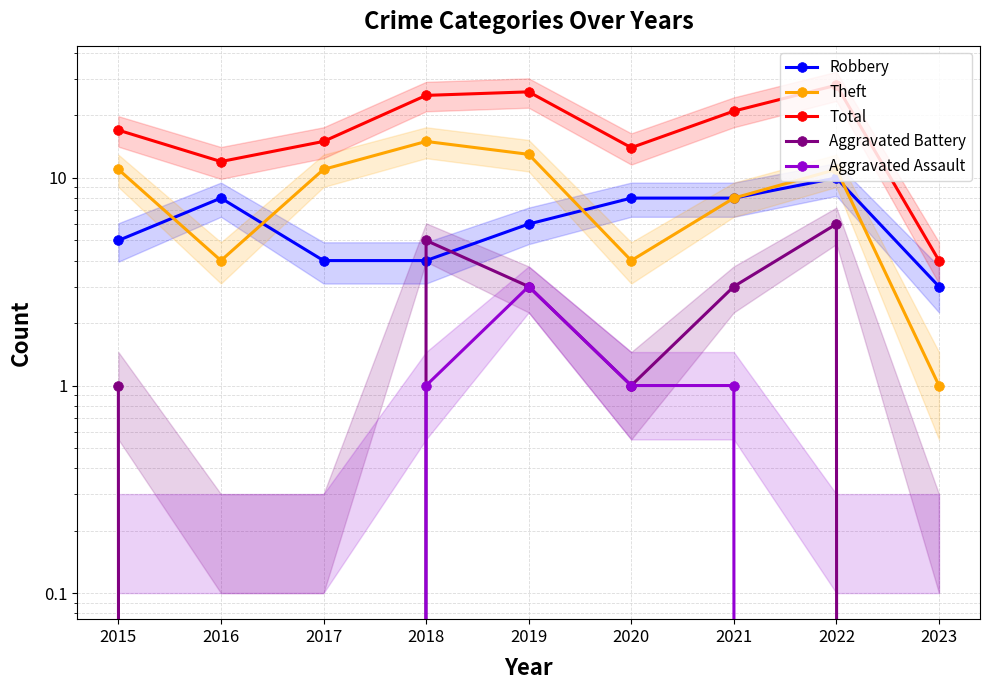

Which category has the lowest value across all series?

2016